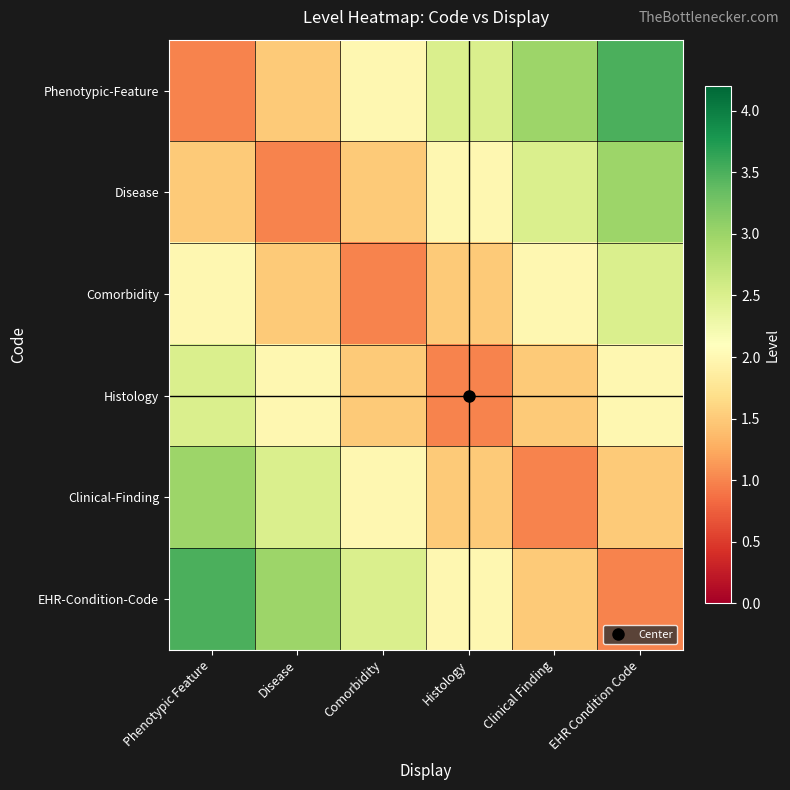

Count the number of data series in this chart.

6